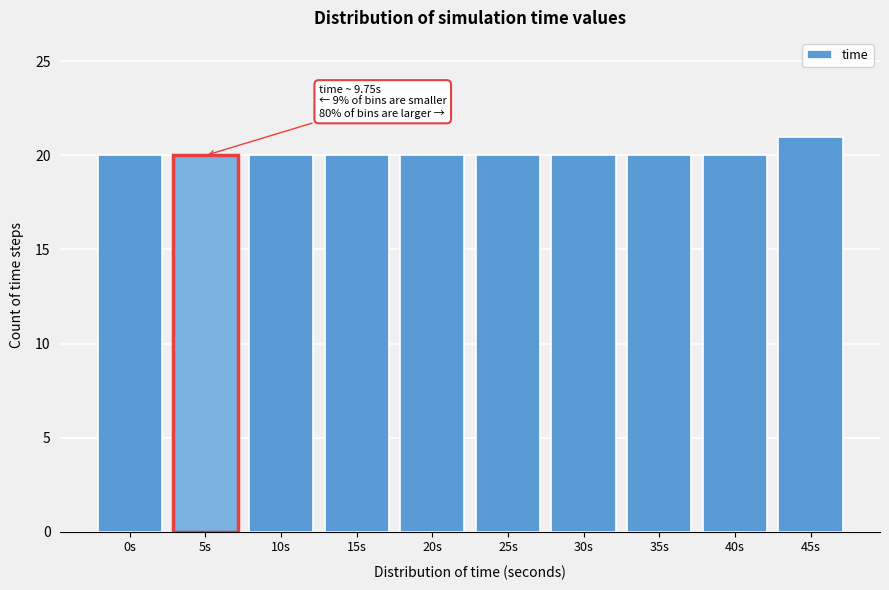

Reading right to left, list all the values displayed in this chart.

45s=21	40s=20	35s=20	30s=20	25s=20	20s=20	15s=20	10s=20	5s=20	0s=20